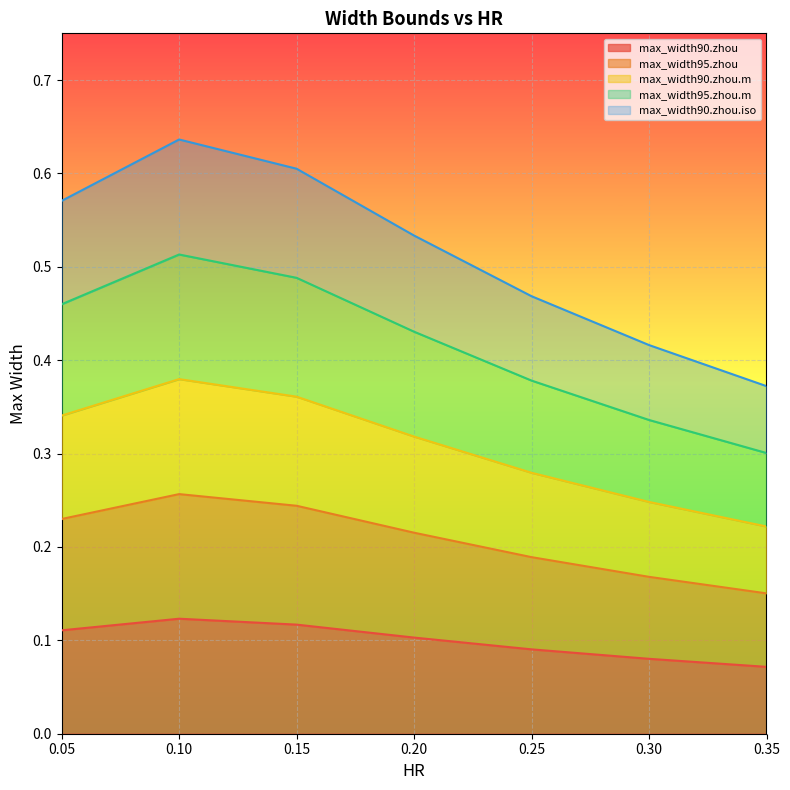

True or false: max_width90.zhou.m and max_width90.zhou.iso intersect in this chart.

False